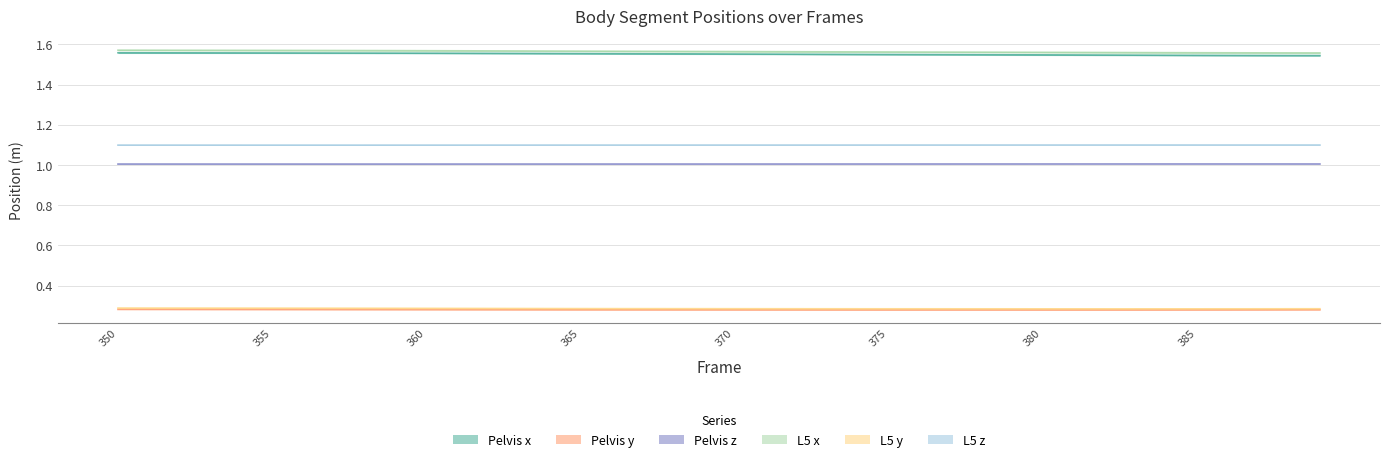

Reading left to right, extract all data points from this chart.

Pelvis x: 350=1.6	351=1.6	352=1.6	353=1.6	354=1.6	355=1.6	356=1.6	357=1.6	358=1.6	359=1.6	360=1.6	361=1.6	362=1.6	363=1.6	364=1.6	365=1.6	366=1.6	367=1.6	368=1.6	369=1.6	370=1.6	371=1.6	372=1.6	373=1.6	374=1.6	375=1.6	376=1.5	377=1.5	378=1.5	379=1.5	380=1.5	381=1.5	382=1.5	383=1.5	384=1.5	385=1.5	386=1.5	387=1.5	388=1.5	389=1.5
Pelvis y: 350=0.3	351=0.3	352=0.3	353=0.3	354=0.3	355=0.3	356=0.3	357=0.3	358=0.3	359=0.3	360=0.3	361=0.3	362=0.3	363=0.3	364=0.3	365=0.3	366=0.3	367=0.3	368=0.3	369=0.3	370=0.3	371=0.3	372=0.3	373=0.3	374=0.3	375=0.3	376=0.3	377=0.3	378=0.3	379=0.3	380=0.3	381=0.3	382=0.3	383=0.3	384=0.3	385=0.3	386=0.3	387=0.3	388=0.3	389=0.3
Pelvis z: 350=1.0	351=1.0	352=1.0	353=1.0	354=1.0	355=1.0	356=1.0	357=1.0	358=1.0	359=1.0	360=1.0	361=1.0	362=1.0	363=1.0	364=1.0	365=1.0	366=1.0	367=1.0	368=1.0	369=1.0	370=1.0	371=1.0	372=1.0	373=1.0	374=1.0	375=1.0	376=1.0	377=1.0	378=1.0	379=1.0	380=1.0	381=1.0	382=1.0	383=1.0	384=1.0	385=1.0	386=1.0	387=1.0	388=1.0	389=1.0
L5 x: 350=1.6	351=1.6	352=1.6	353=1.6	354=1.6	355=1.6	356=1.6	357=1.6	358=1.6	359=1.6	360=1.6	361=1.6	362=1.6	363=1.6	364=1.6	365=1.6	366=1.6	367=1.6	368=1.6	369=1.6	370=1.6	371=1.6	372=1.6	373=1.6	374=1.6	375=1.6	376=1.6	377=1.6	378=1.6	379=1.6	380=1.6	381=1.6	382=1.6	383=1.6	384=1.6	385=1.6	386=1.6	387=1.6	388=1.6	389=1.6
L5 y: 350=0.3	351=0.3	352=0.3	353=0.3	354=0.3	355=0.3	356=0.3	357=0.3	358=0.3	359=0.3	360=0.3	361=0.3	362=0.3	363=0.3	364=0.3	365=0.3	366=0.3	367=0.3	368=0.3	369=0.3	370=0.3	371=0.3	372=0.3	373=0.3	374=0.3	375=0.3	376=0.3	377=0.3	378=0.3	379=0.3	380=0.3	381=0.3	382=0.3	383=0.3	384=0.3	385=0.3	386=0.3	387=0.3	388=0.3	389=0.3
L5 z: 350=1.1	351=1.1	352=1.1	353=1.1	354=1.1	355=1.1	356=1.1	357=1.1	358=1.1	359=1.1	360=1.1	361=1.1	362=1.1	363=1.1	364=1.1	365=1.1	366=1.1	367=1.1	368=1.1	369=1.1	370=1.1	371=1.1	372=1.1	373=1.1	374=1.1	375=1.1	376=1.1	377=1.1	378=1.1	379=1.1	380=1.1	381=1.1	382=1.1	383=1.1	384=1.1	385=1.1	386=1.1	387=1.1	388=1.1	389=1.1